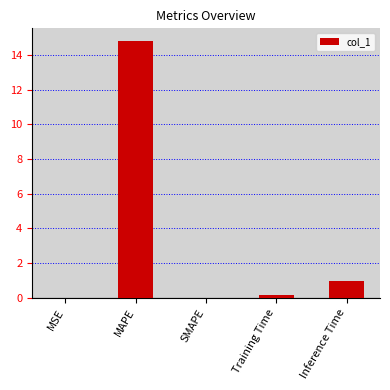

How many data points does each series have?

5